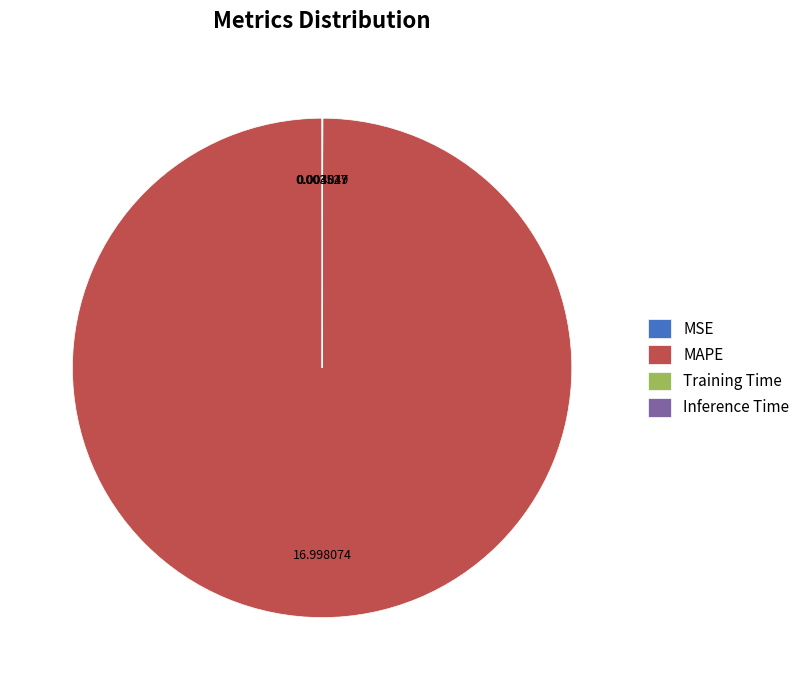

Which slice is the largest?

MAPE